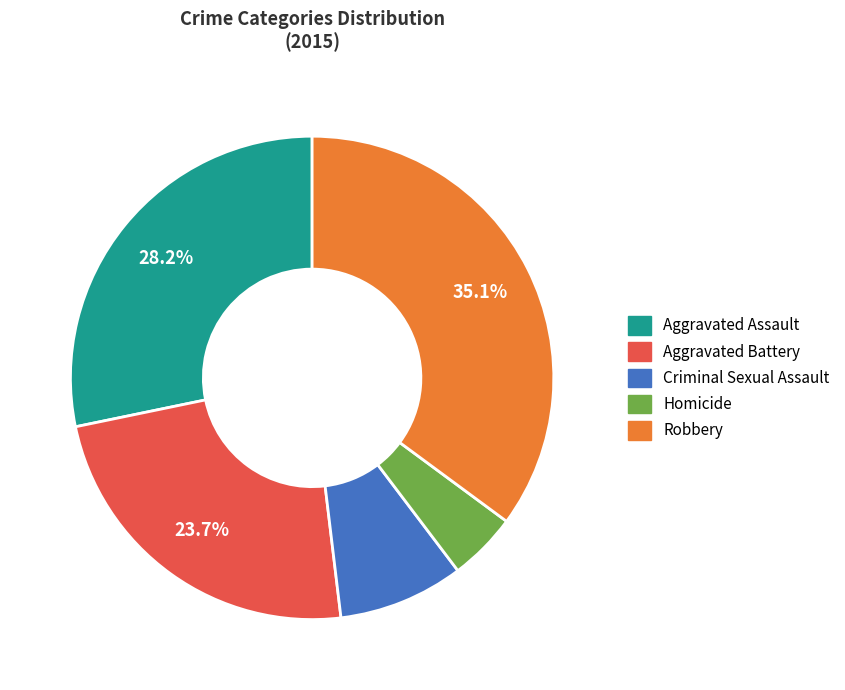

Between Homicide and Criminal Sexual Assault, which is larger?

Criminal Sexual Assault